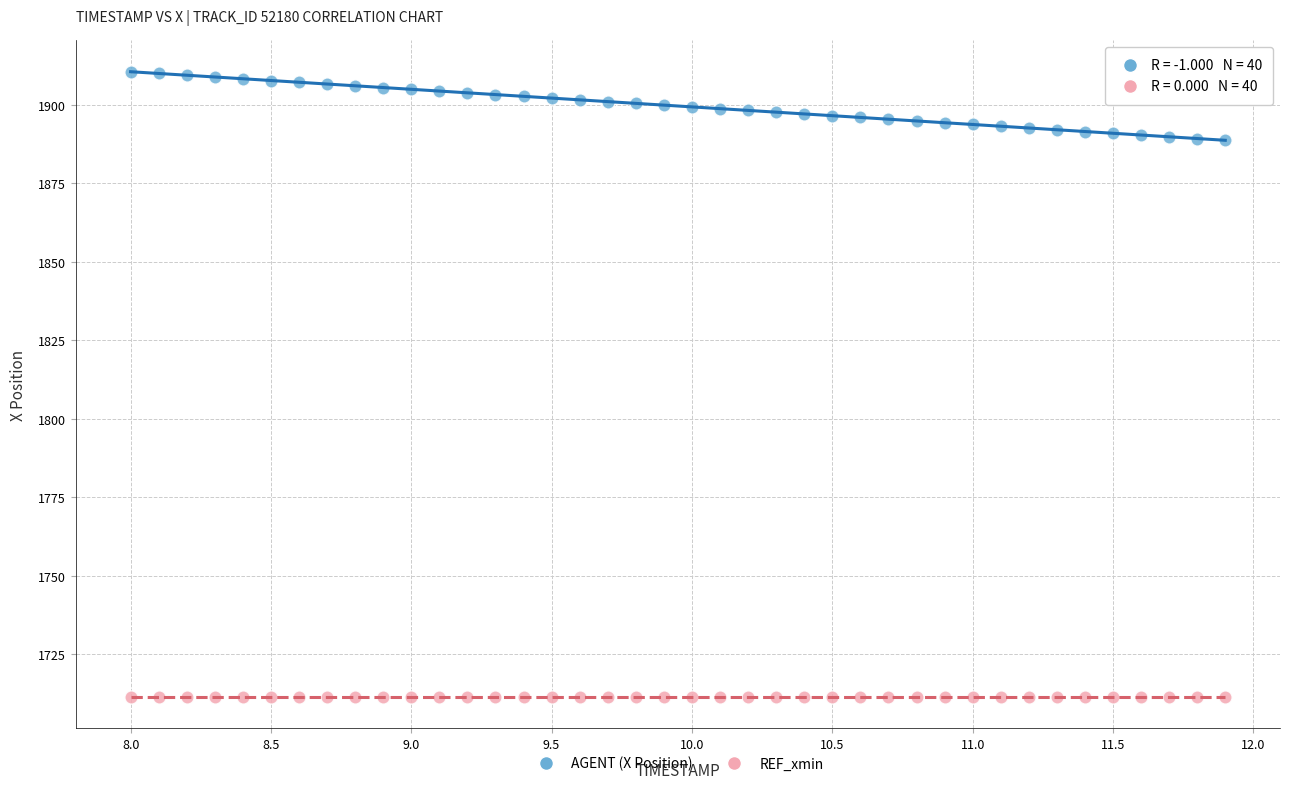

How many data points are displayed?

80